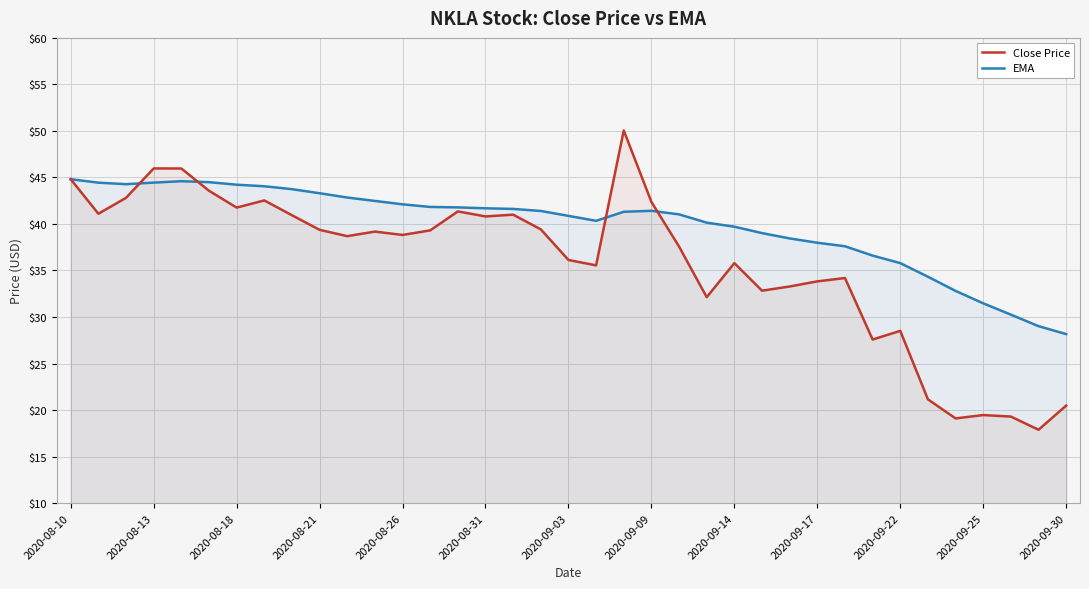

Which series ends up on top after the final intersection of Close Price and EMA?

EMA